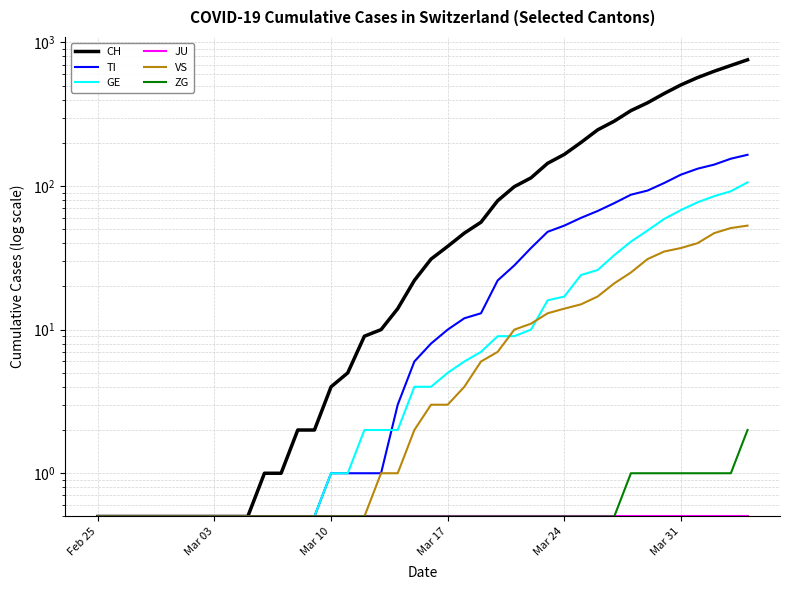

Reading left to right, transcribe all the data shown in this chart.

CH: 0.5	0.5	0.5	0.5	0.5	0.5	0.5	0.5	0.5	0.5	1.0	1.0	2.0	2.0	4.0	5.0	9.0	10.0	14.0	22.0	31.0	38.0	47.0	56.0	79.0	99.0	114.0	144.0	166.0	201.0	246.0	283.0	335.0	380.0	441.0	506.0	569.0	630.0	691.0	757.0
TI: 0.5	0.5	0.5	0.5	0.5	0.5	0.5	0.5	0.5	0.5	0.5	0.5	0.5	0.5	1.0	1.0	1.0	1.0	3.0	6.0	8.0	10.0	12.0	13.0	22.0	28.0	37.0	48.0	53.0	60.0	67.0	76.0	87.0	93.0	105.0	120.0	132.0	141.0	155.0	165.0
GE: 0.5	0.5	0.5	0.5	0.5	0.5	0.5	0.5	0.5	0.5	0.5	0.5	0.5	0.5	1.0	1.0	2.0	2.0	2.0	4.0	4.0	5.0	6.0	7.0	9.0	9.0	10.0	16.0	17.0	24.0	26.0	33.0	41.0	49.0	59.0	68.0	77.0	85.0	92.0	106.0
JU: 0.5	0.5	0.5	0.5	0.5	0.5	0.5	0.5	0.5	0.5	0.5	0.5	0.5	0.5	0.5	0.5	0.5	0.5	0.5	0.5	0.5	0.5	0.5	0.5	0.5	0.5	0.5	0.5	0.5	0.5	0.5	0.5	0.5	0.5	0.5	0.5	0.5	0.5	0.5	0.5
VS: 0.5	0.5	0.5	0.5	0.5	0.5	0.5	0.5	0.5	0.5	0.5	0.5	0.5	0.5	0.5	0.5	0.5	1.0	1.0	2.0	3.0	3.0	4.0	6.0	7.0	10.0	11.0	13.0	14.0	15.0	17.0	21.0	25.0	31.0	35.0	37.0	40.0	47.0	51.0	53.0
ZG: 0.5	0.5	0.5	0.5	0.5	0.5	0.5	0.5	0.5	0.5	0.5	0.5	0.5	0.5	0.5	0.5	0.5	0.5	0.5	0.5	0.5	0.5	0.5	0.5	0.5	0.5	0.5	0.5	0.5	0.5	0.5	0.5	1.0	1.0	1.0	1.0	1.0	1.0	1.0	2.0